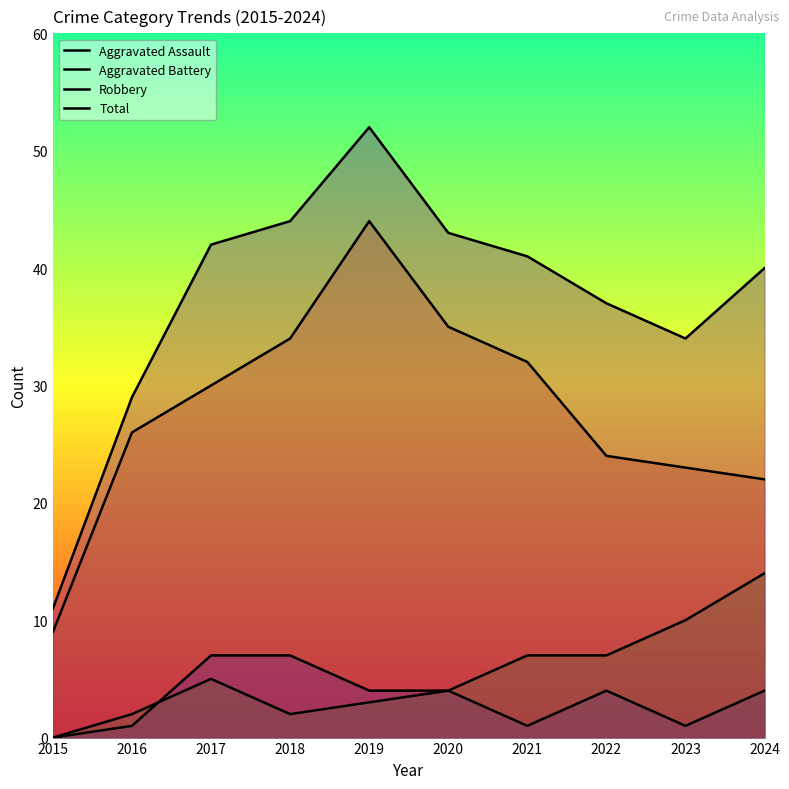

Reading left to right, transcribe all the data shown in this chart.

Aggravated Assault: 2015=0	2016=1	2017=7	2018=7	2019=4	2020=4	2021=1	2022=4	2023=1	2024=4
Aggravated Battery: 2015=0	2016=2	2017=5	2018=2	2019=3	2020=4	2021=7	2022=7	2023=10	2024=14
Robbery: 2015=9	2016=26	2017=30	2018=34	2019=44	2020=35	2021=32	2022=24	2023=23	2024=22
Total: 2015=11	2016=29	2017=42	2018=44	2019=52	2020=43	2021=41	2022=37	2023=34	2024=40